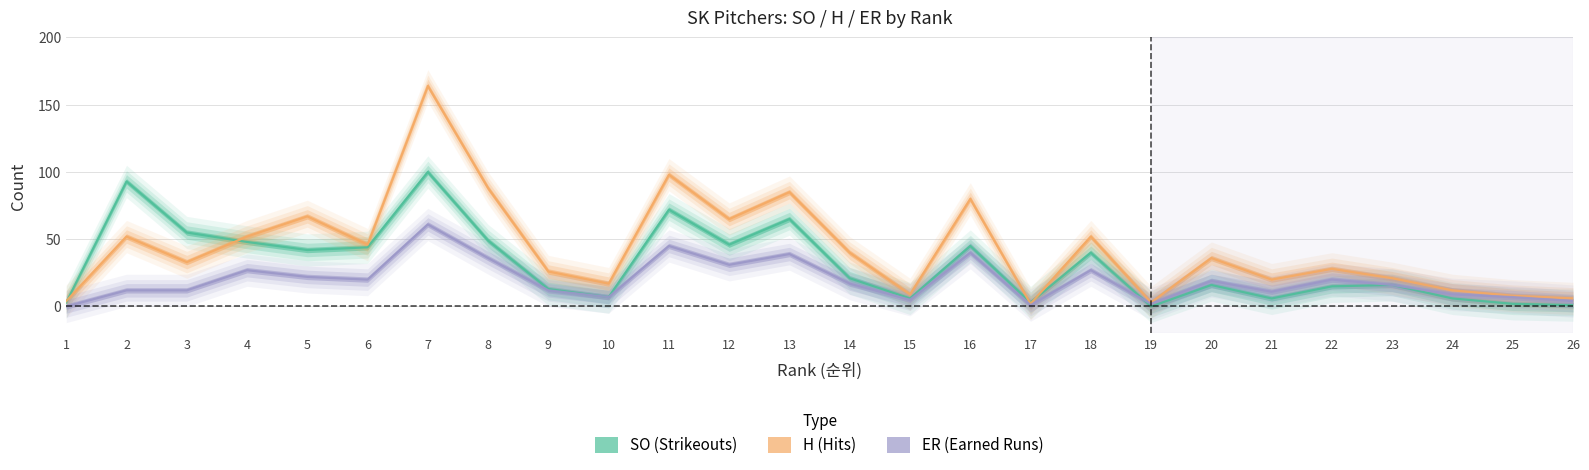

What is the value of the H point at the 6th from the left?

46